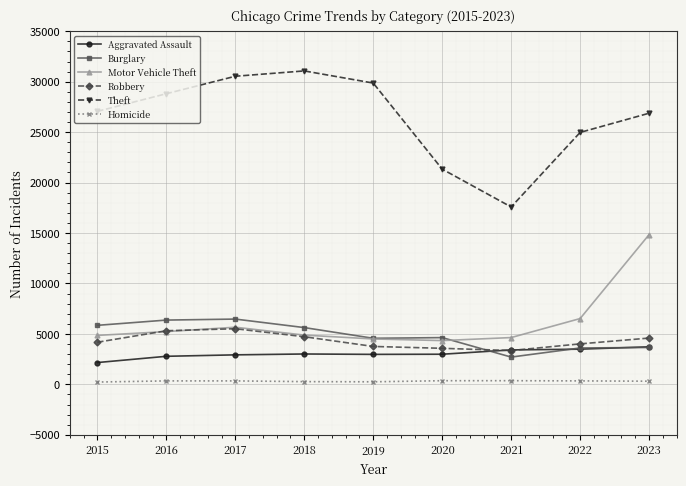

True or false: Burglary and Homicide cross at least once.

False